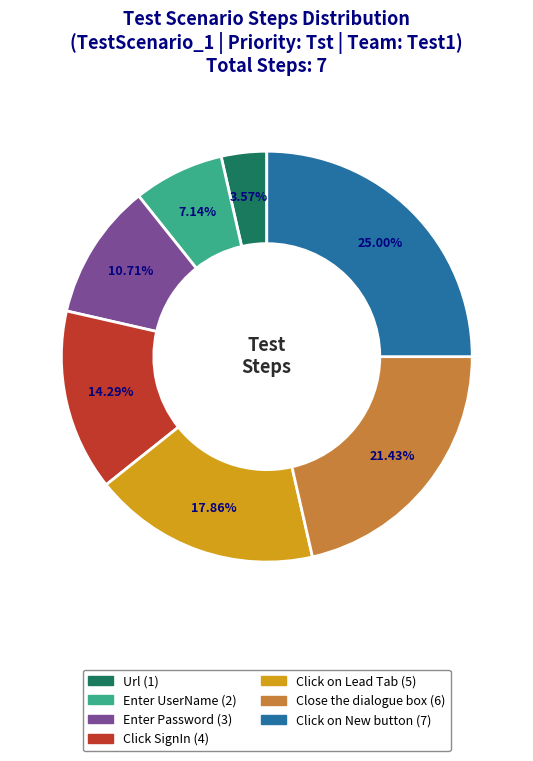

To the nearest percent, what is the combined percentage of Enter UserName and Click on New button?

32%